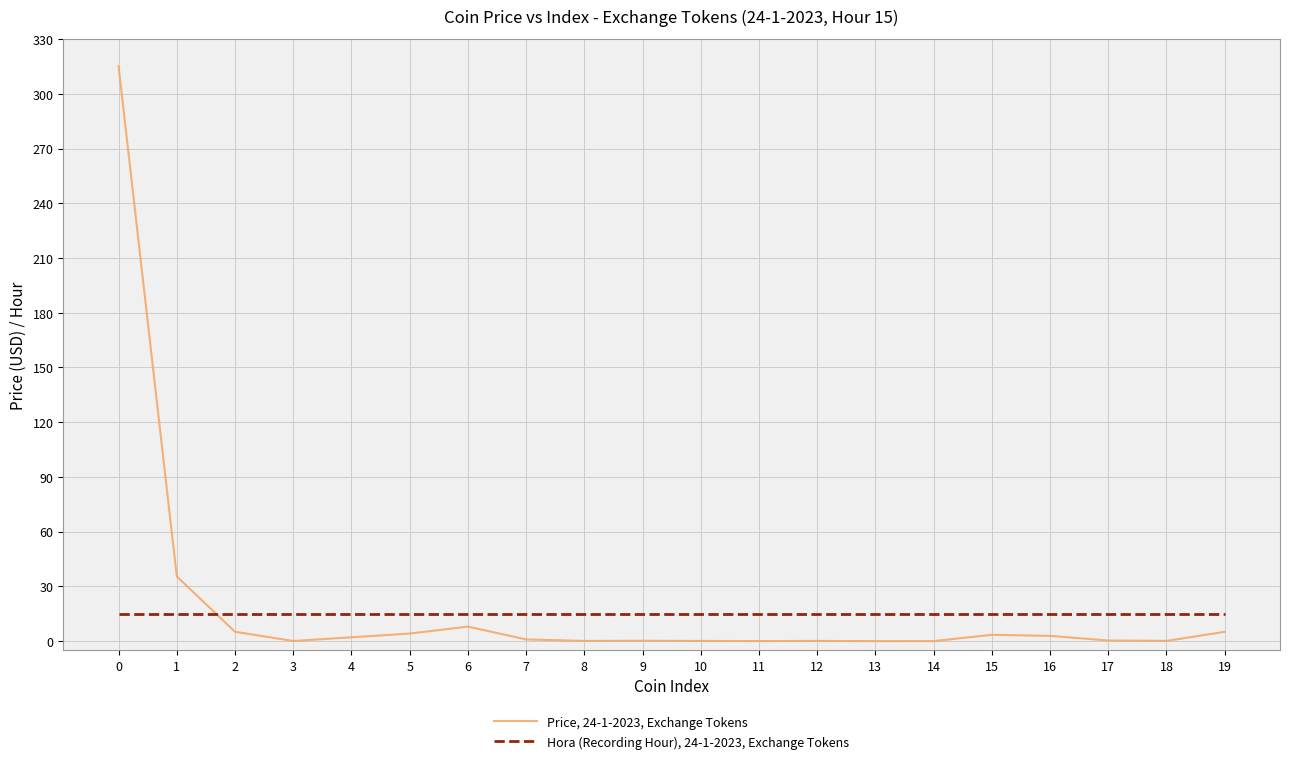

What is the greatest value displayed?

315.1